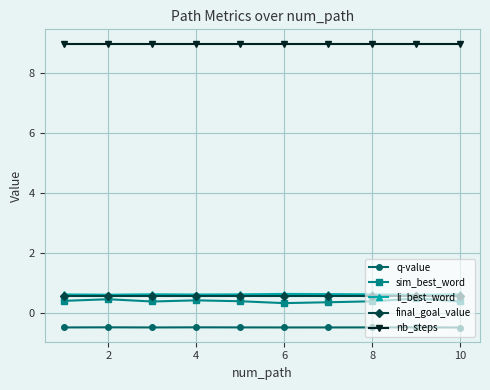

Which series has the largest total across all categories?

nb_steps